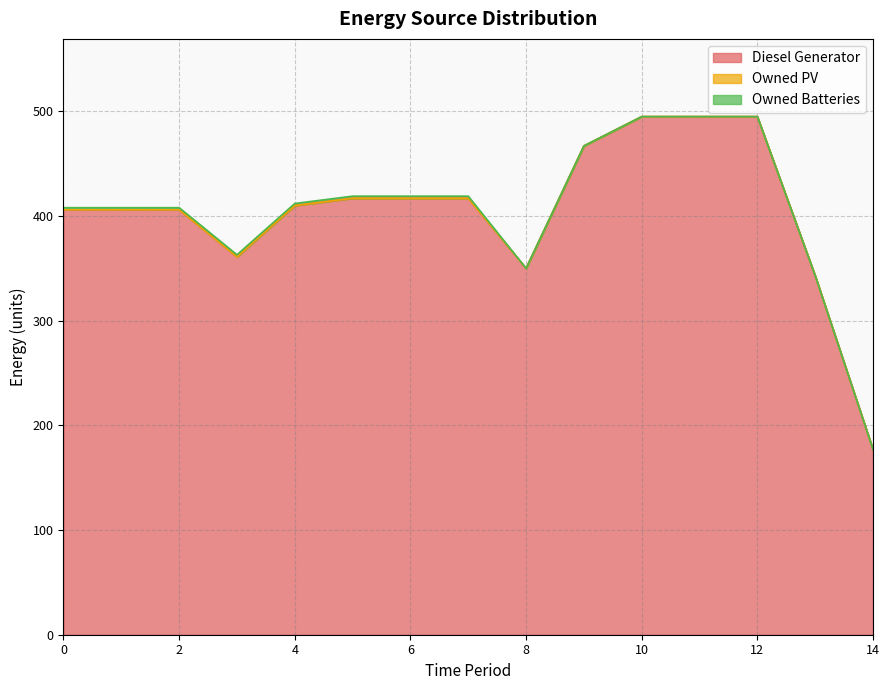

Which series has the largest range (max minus min)?

Diesel Generator